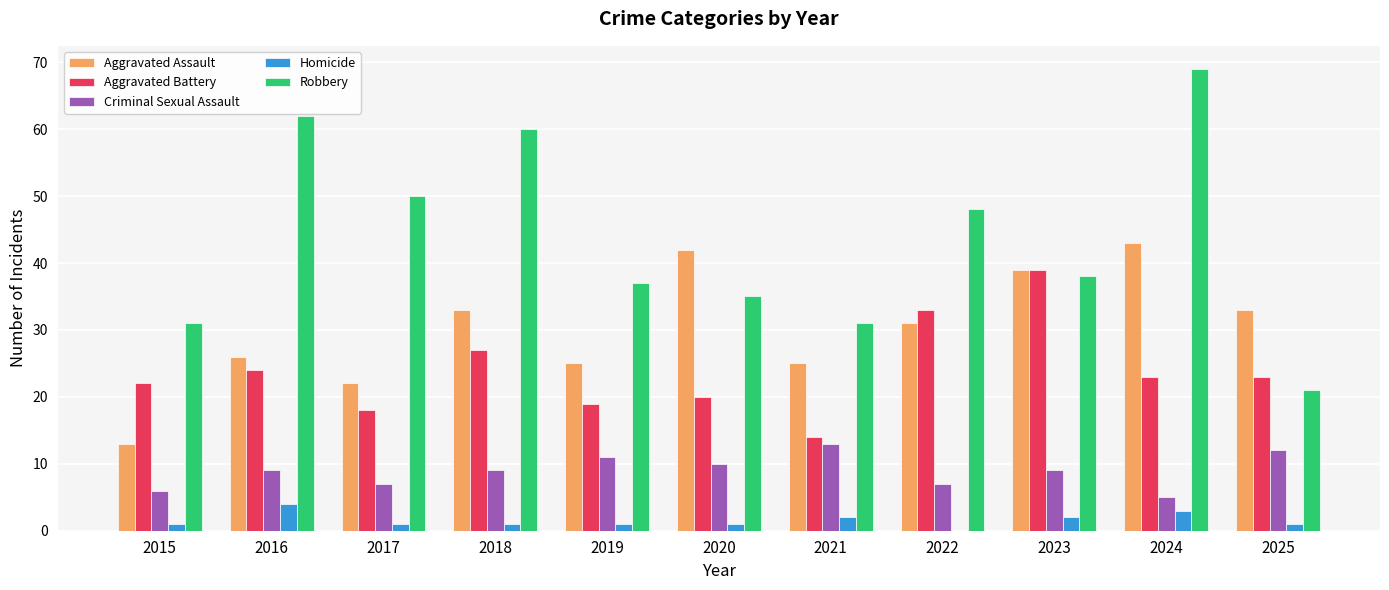

At which category is the sum across all series the highest?

2024